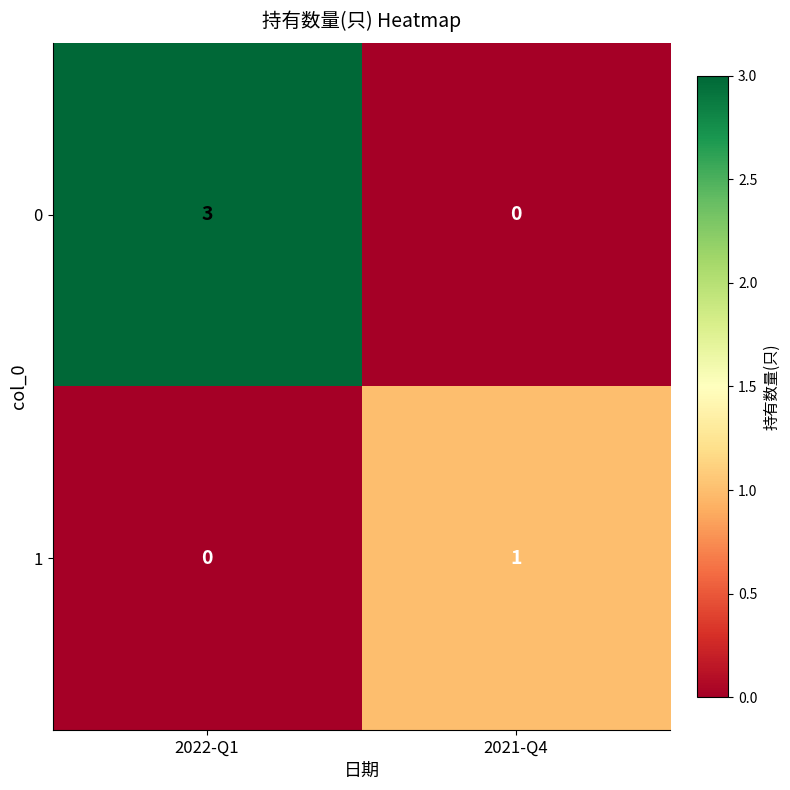

True or false: 0 has a value of 3 at 2022-Q1.

True